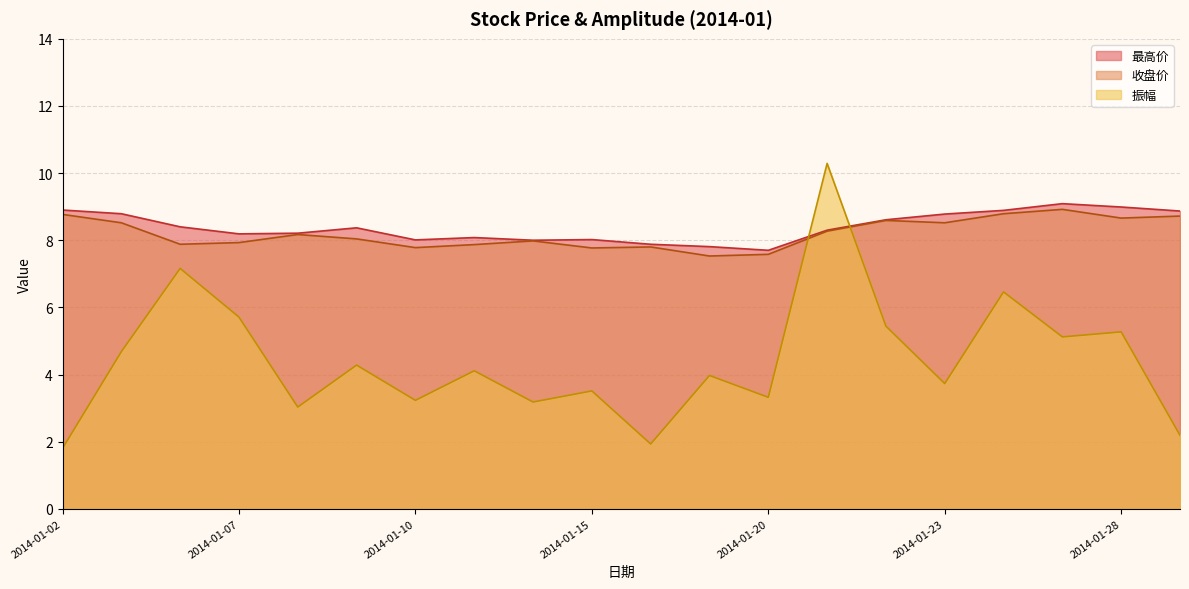

Which series has the largest range (max minus min)?

振幅